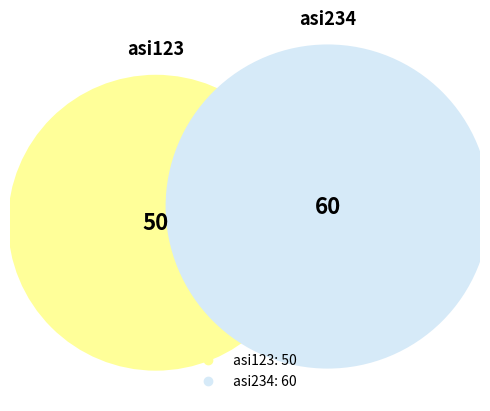

To the nearest percent, what percentage of the pie is asi123?

45%